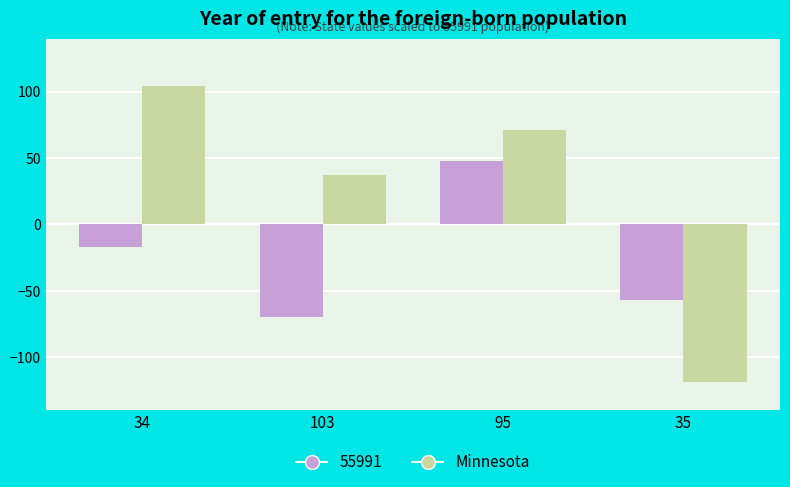

Are the bars horizontal?

No